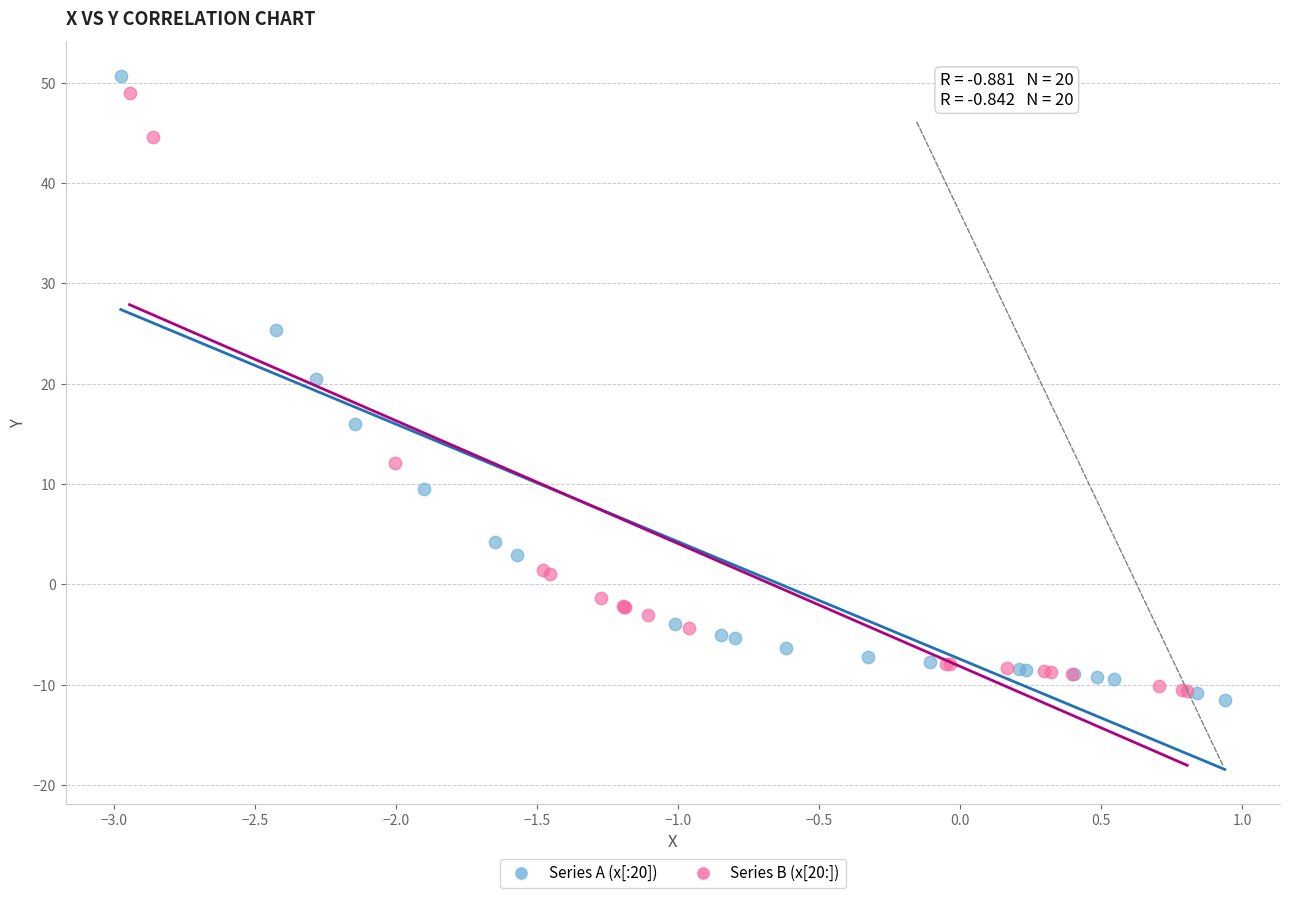

Which series reaches the minimum Y coordinate?

Series A (x[:20])